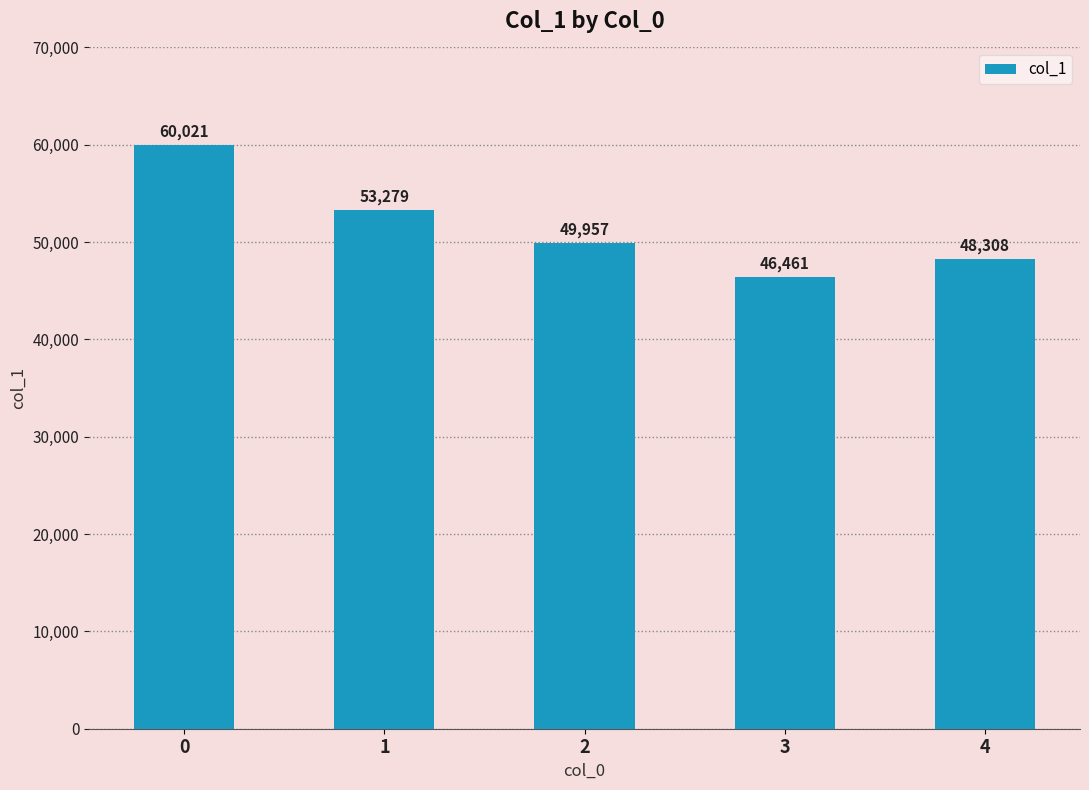

What is the value of the 2nd bar from the left?

53279